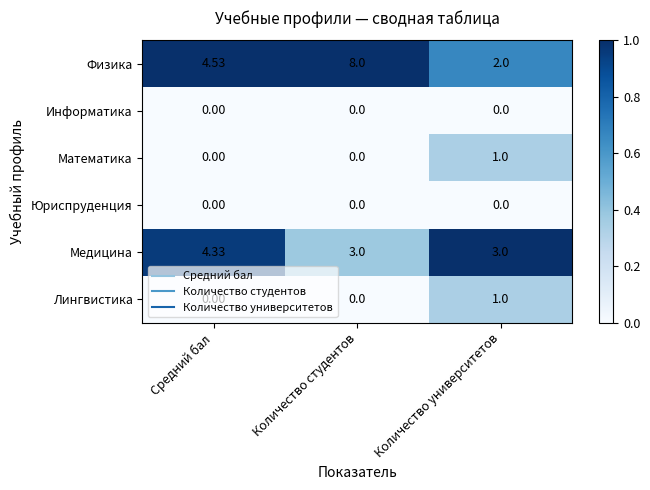

Which category has the highest value across all series?

Количество студентов